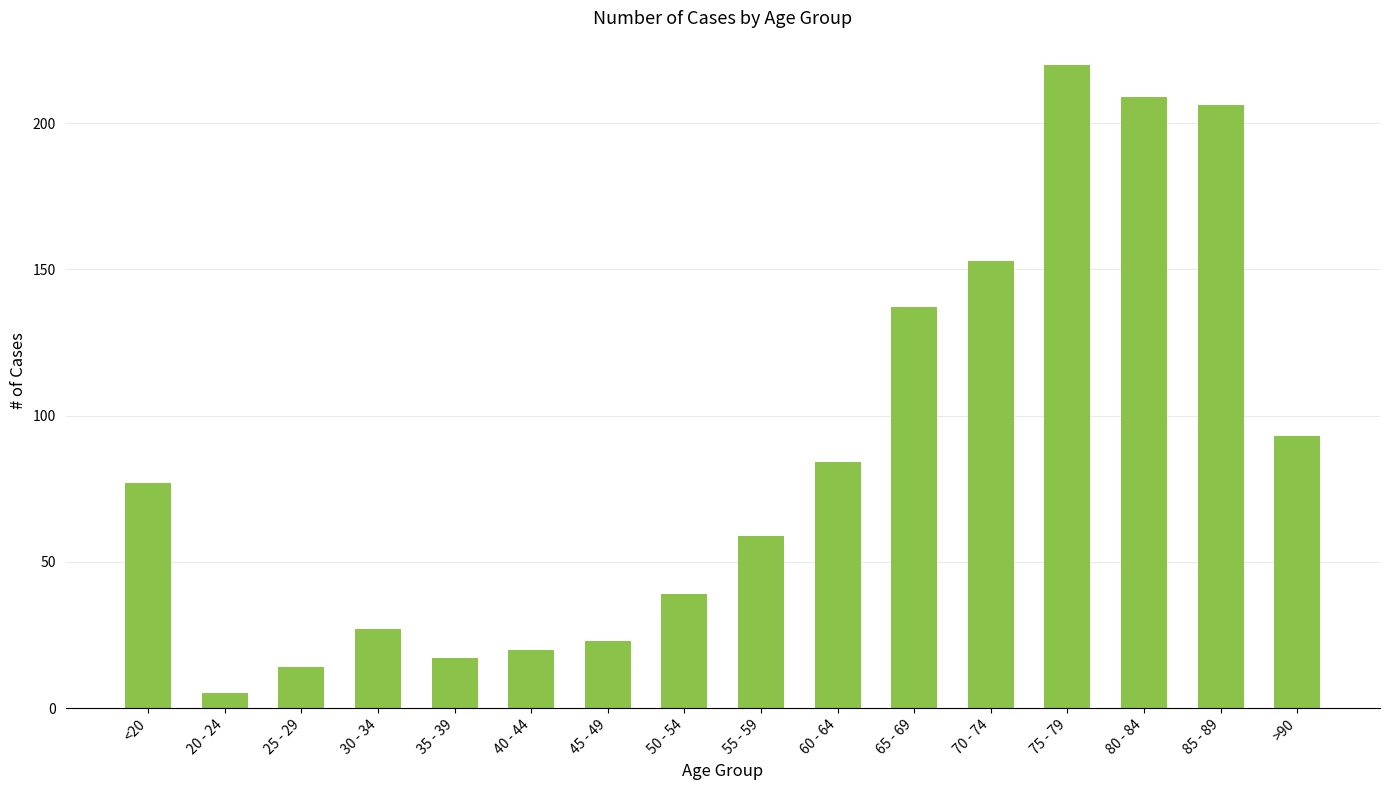

What is the change in value from 35 - 39 to 80 - 84?

+192